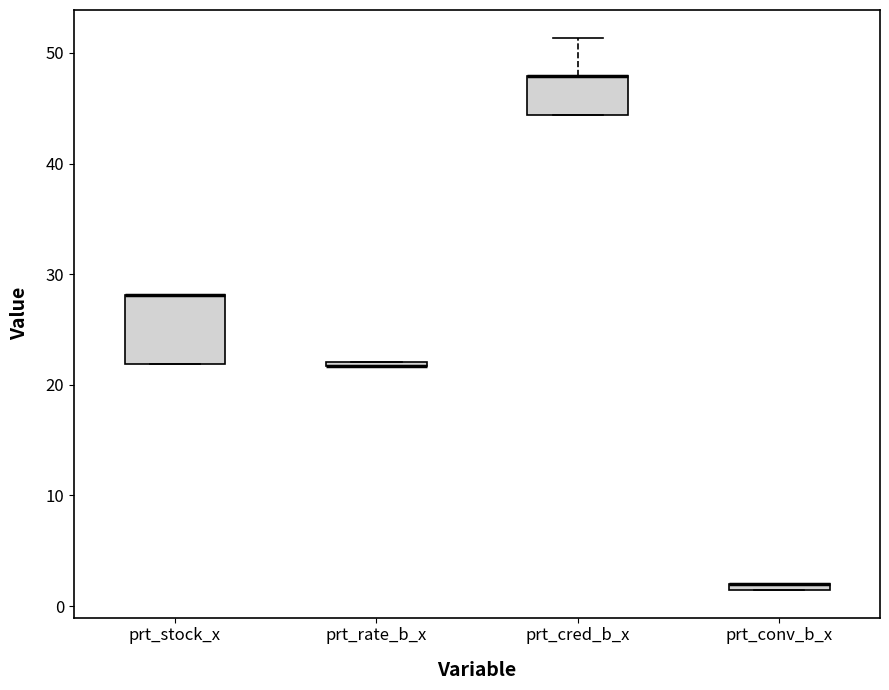

Comparing the boxes themselves (not the whiskers), which one is the tallest?

prt_stock_x